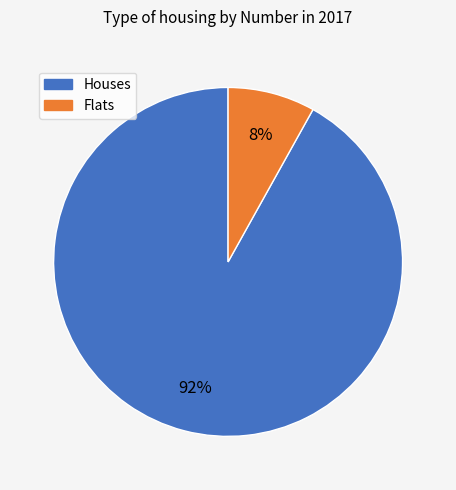

To the nearest percent, what is the average slice percentage?

50%